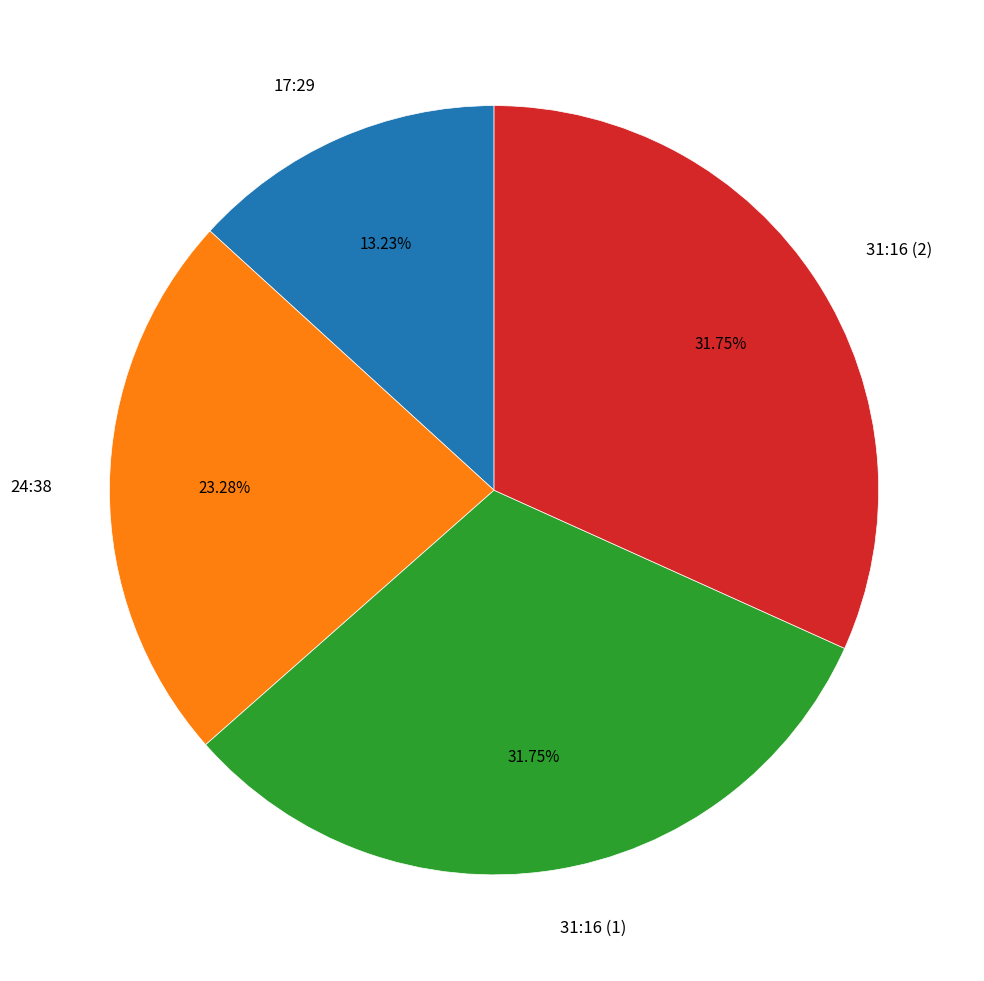

To the nearest percent, what portion does 31:16 (1) represent?

32%